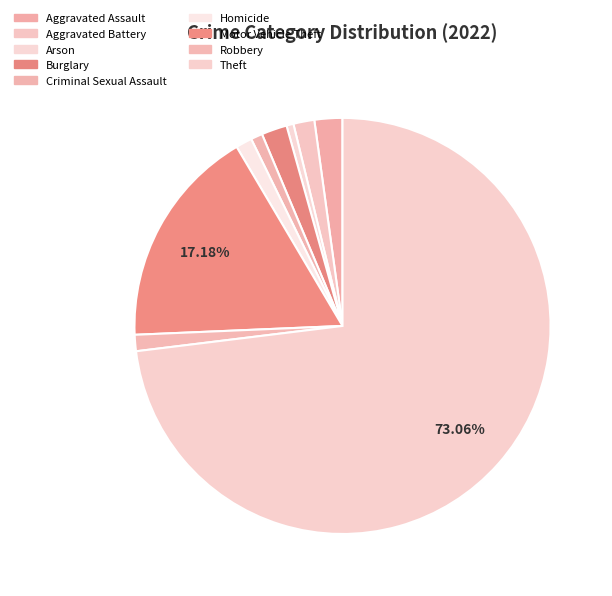

What percentage is the Aggravated Assault slice, to the nearest percent?

2%